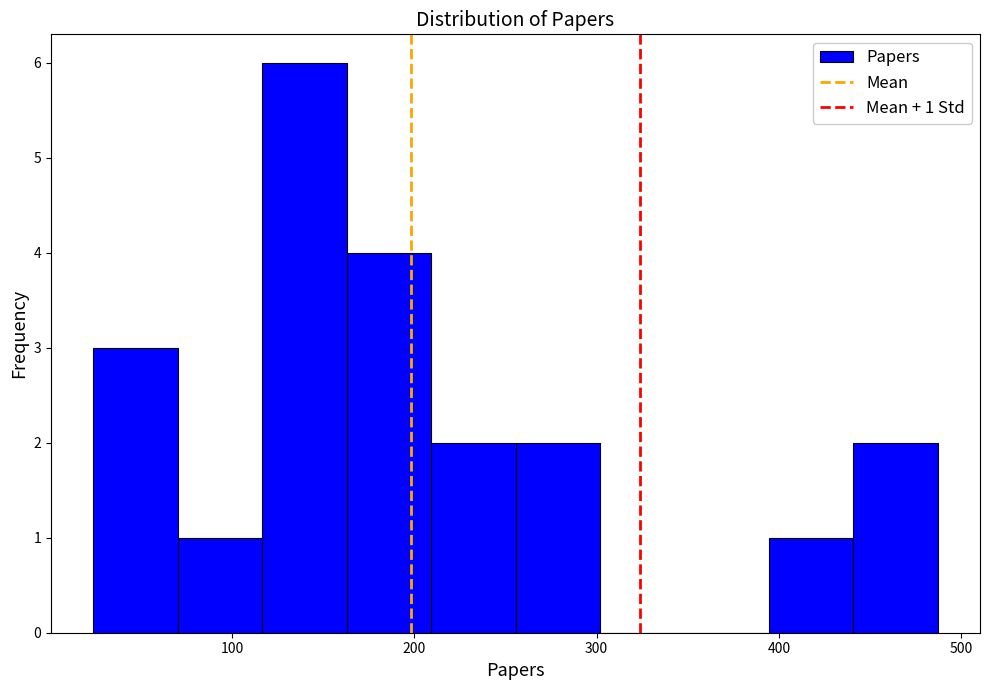

Which range on the x-axis has the tallest bar?

120 to 160